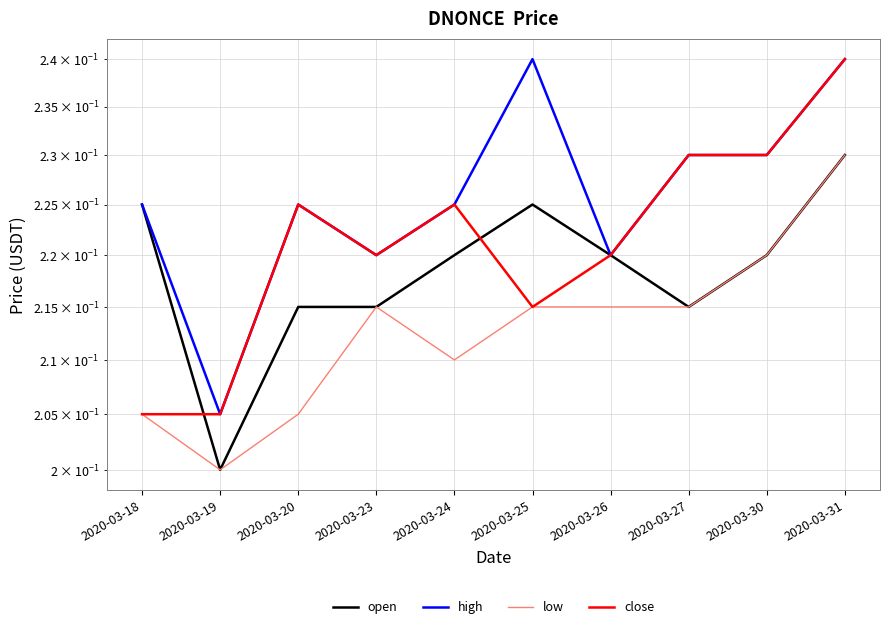

Reading left to right, extract all data points from this chart.

open: 2020-03-18=0.2	2020-03-19=0.2	2020-03-20=0.2	2020-03-23=0.2	2020-03-24=0.2	2020-03-25=0.2	2020-03-26=0.2	2020-03-27=0.2	2020-03-30=0.2	2020-03-31=0.2
high: 2020-03-18=0.2	2020-03-19=0.2	2020-03-20=0.2	2020-03-23=0.2	2020-03-24=0.2	2020-03-25=0.2	2020-03-26=0.2	2020-03-27=0.2	2020-03-30=0.2	2020-03-31=0.2
low: 2020-03-18=0.2	2020-03-19=0.2	2020-03-20=0.2	2020-03-23=0.2	2020-03-24=0.2	2020-03-25=0.2	2020-03-26=0.2	2020-03-27=0.2	2020-03-30=0.2	2020-03-31=0.2
close: 2020-03-18=0.2	2020-03-19=0.2	2020-03-20=0.2	2020-03-23=0.2	2020-03-24=0.2	2020-03-25=0.2	2020-03-26=0.2	2020-03-27=0.2	2020-03-30=0.2	2020-03-31=0.2